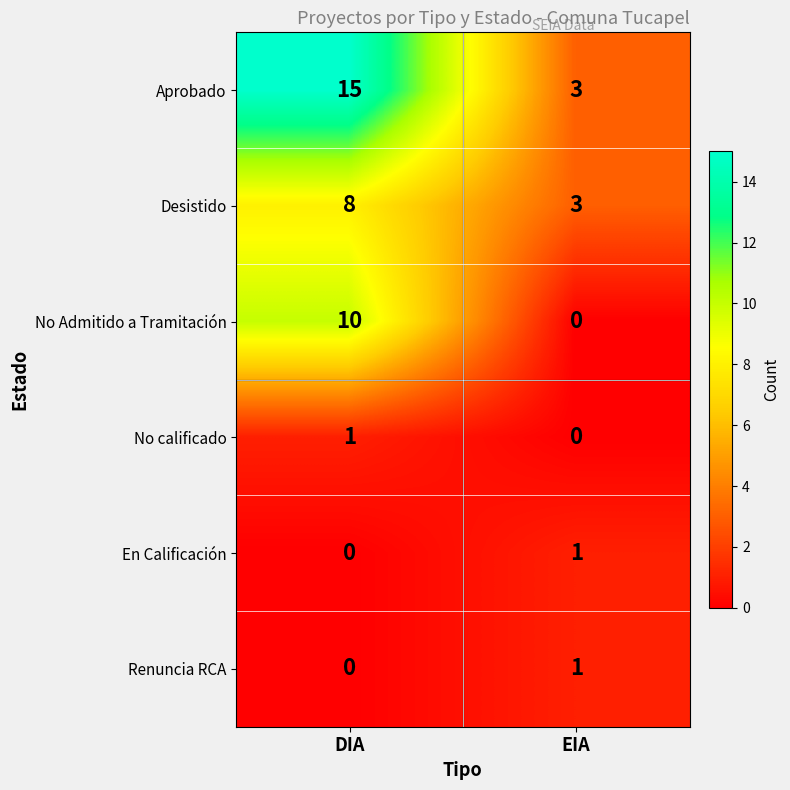

Reading left to right, extract all data points from this chart.

Aprobado: DIA=15	EIA=3
Desistido: DIA=8	EIA=3
No Admitido a Tramitación: DIA=10	EIA=0
No calificado: DIA=1	EIA=0
En Calificación: DIA=0	EIA=1
Renuncia RCA: DIA=0	EIA=1